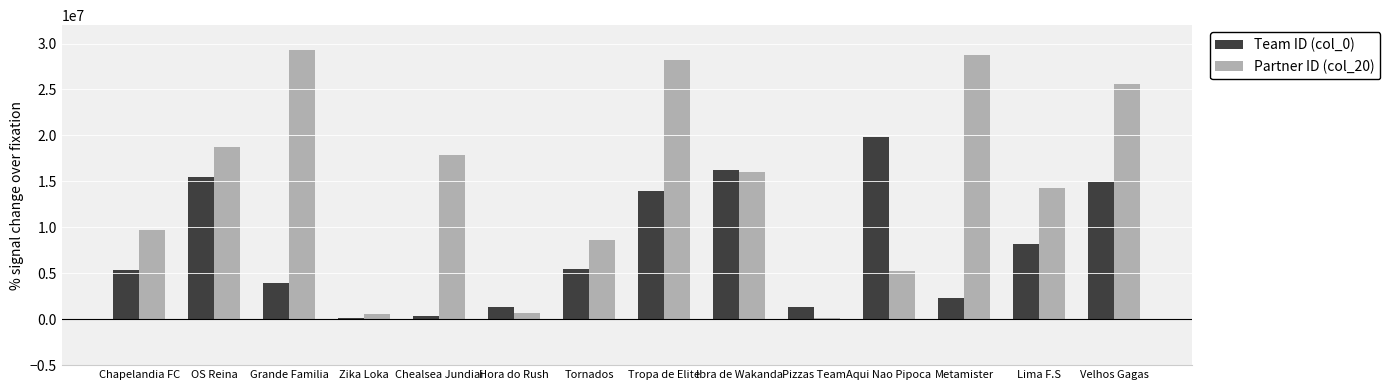

The value of Partner ID (col_20) at Tornados is 8584335. True or false?

True